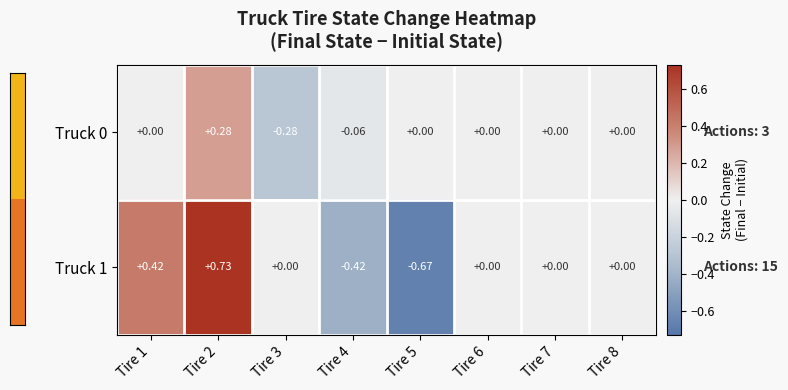

Is the value of Truck 0 at Tire 8 greater than the value of Truck 1 at Tire 5?

Yes